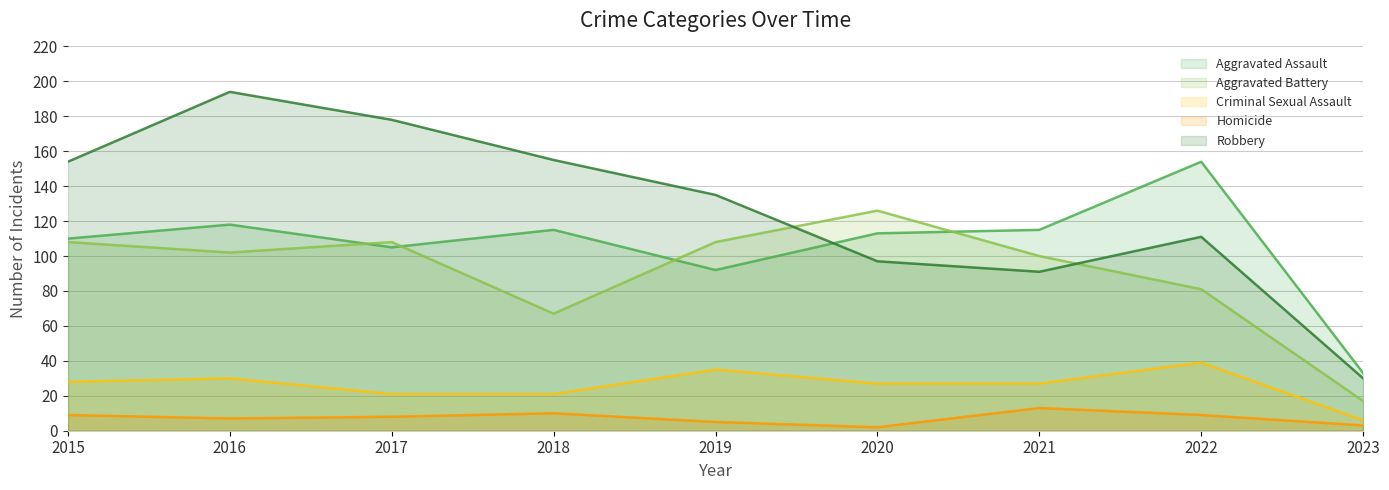

How many data points does each series have?

9